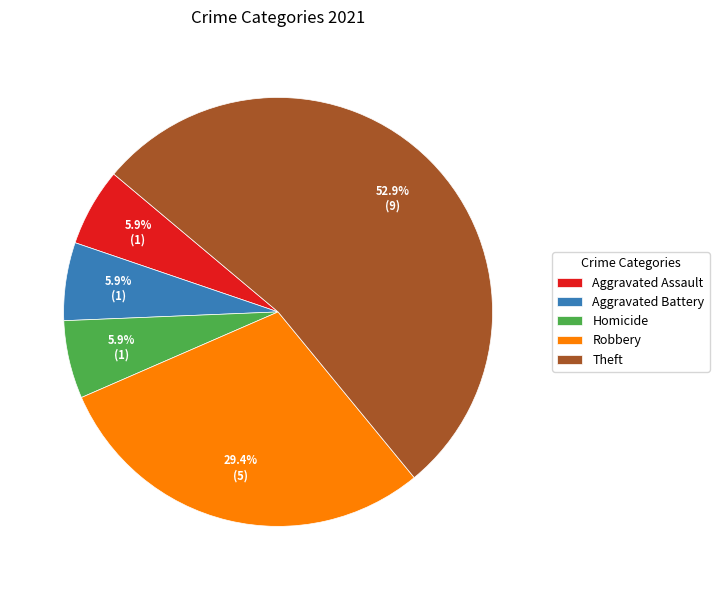

To the nearest percent, what is the combined percentage of Theft and Aggravated Assault?

59%